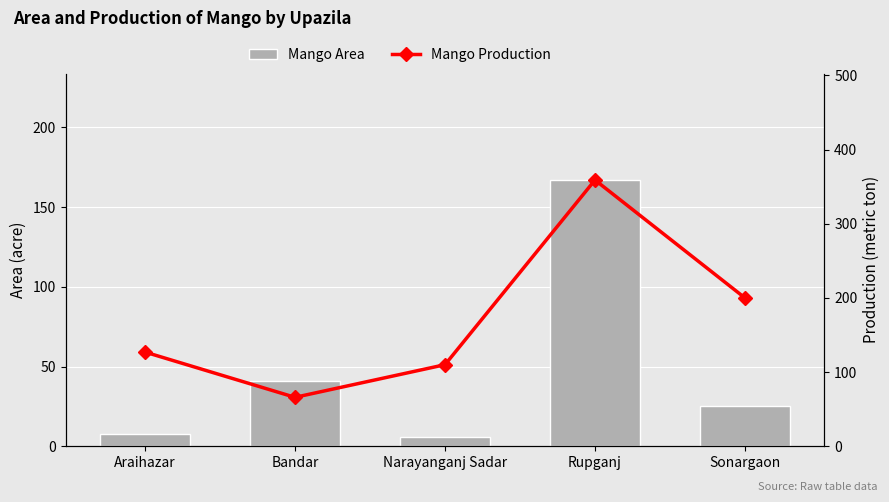

What is the label of the 2nd bar from the left?

Bandar